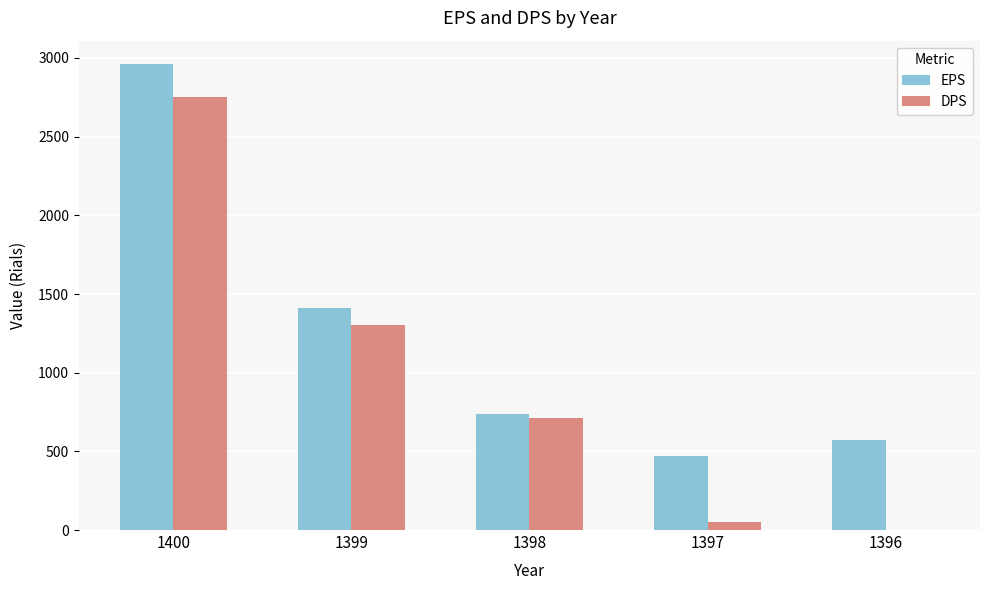

At which label does EPS first exceed 738?

1400